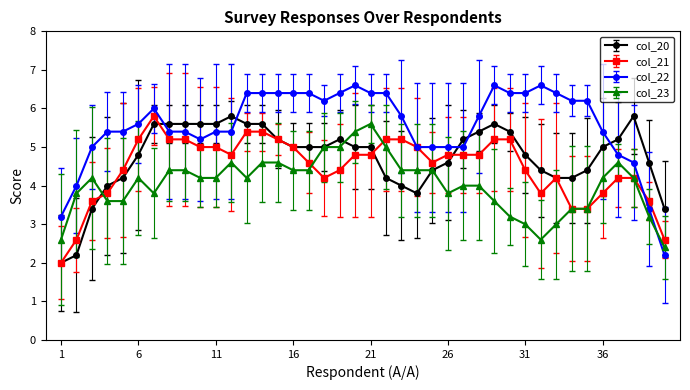

True or false: col_22 has more than 0 points higher than both neighbors.

True